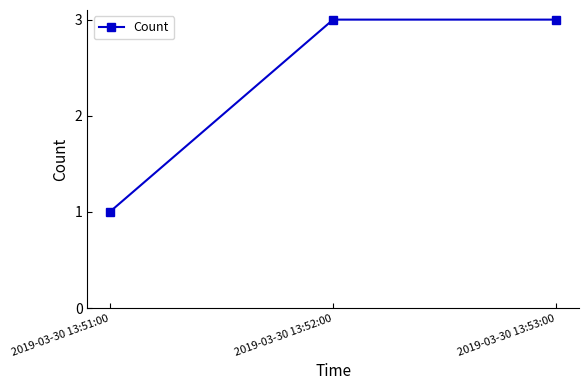

Which has a higher value, 2019-03-30 13:51:00 or 2019-03-30 13:53:00?

2019-03-30 13:53:00